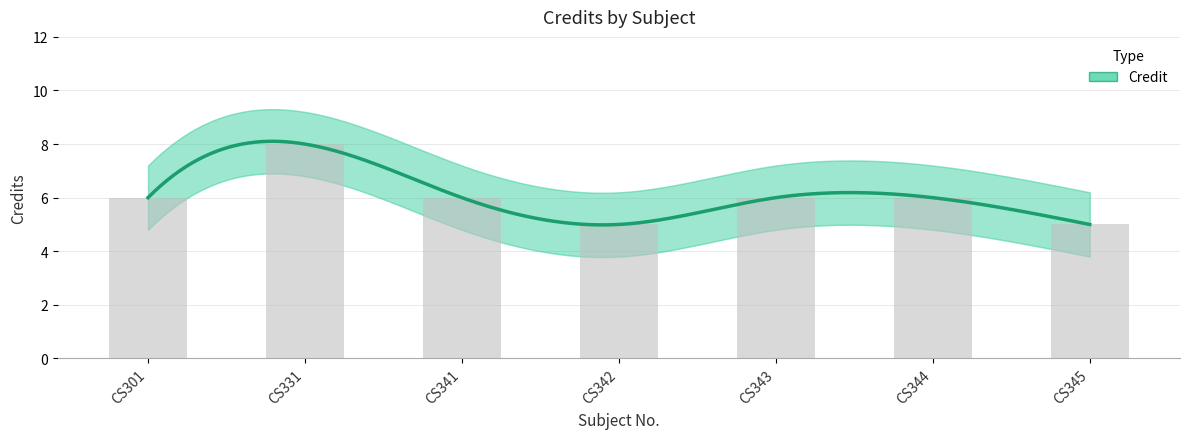

What is the minimum value shown in the chart?

5